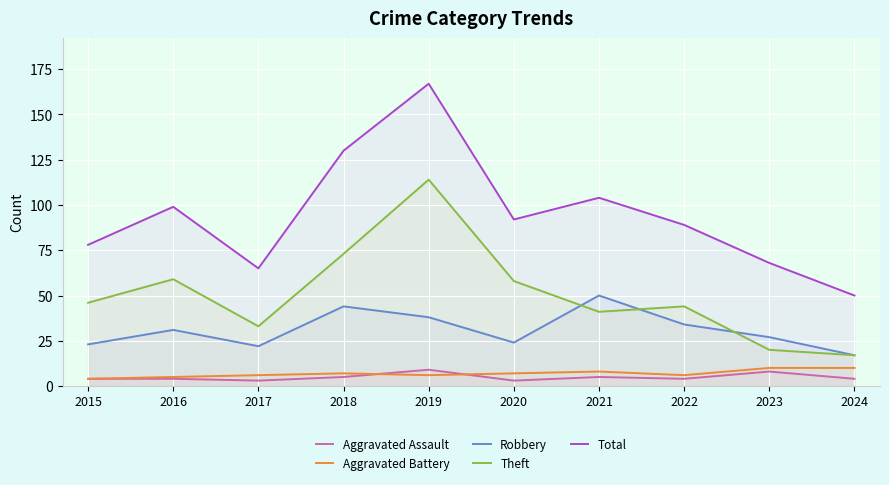

Is the value of Robbery at 2024 greater than the value of Aggravated Battery at 2023?

Yes